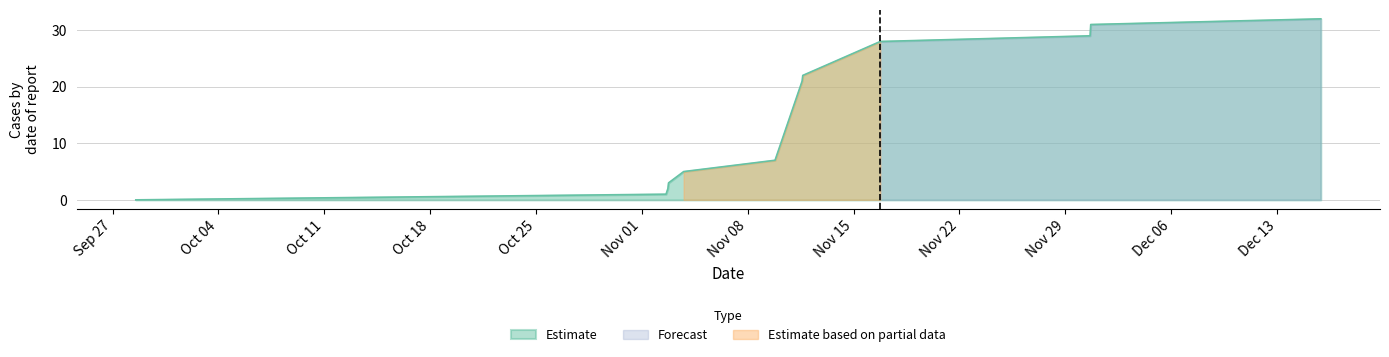

What is the label of the 4th point from the right?

Nov 22